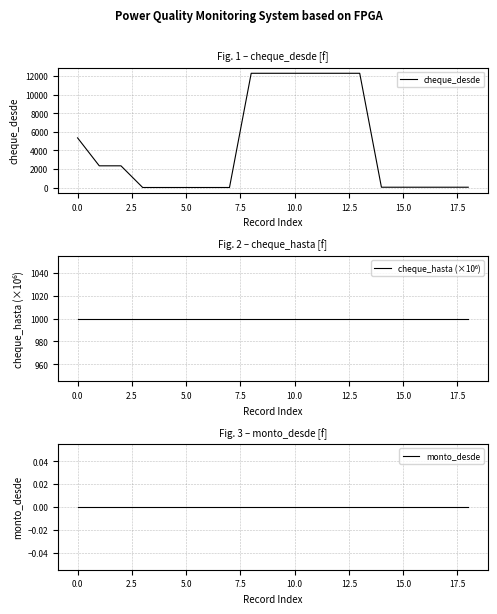

Is it true that cheque_desde equals 5352 at 0.0?

True